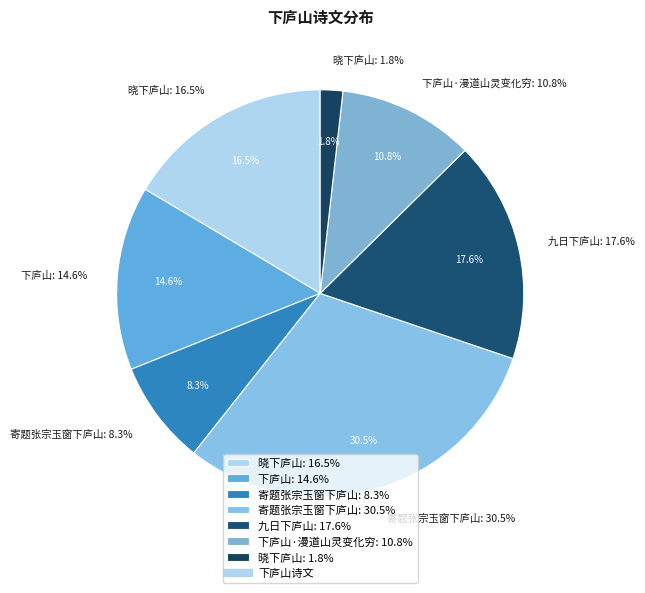

To the nearest percent, what is the combined percentage of 九日下庐山 and 晓下庐山?

34%